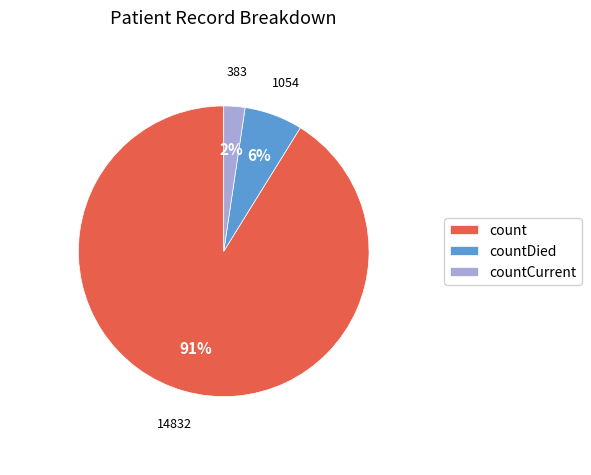

The countCurrent slice represents 11% of the pie. True or false?

False